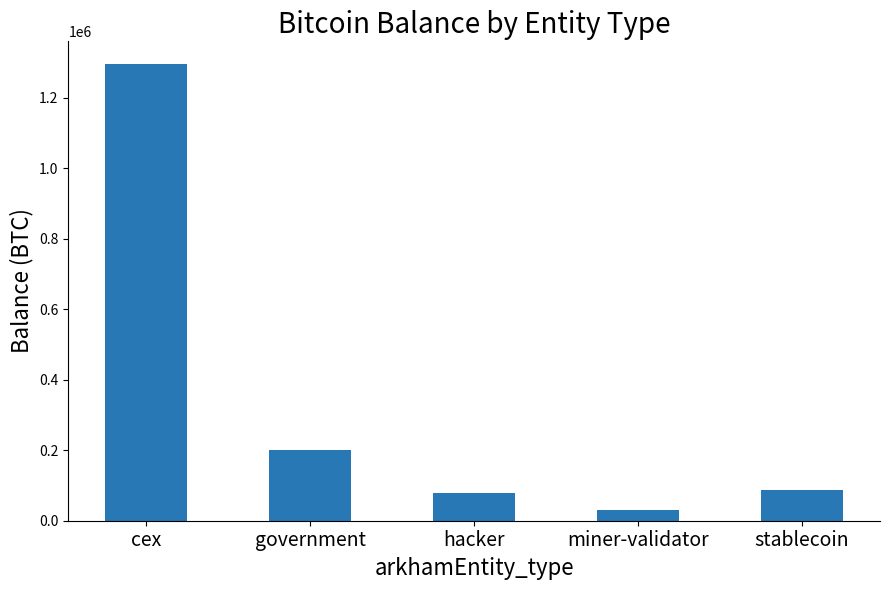

Approximately how many times larger is the value at cex compared to stablecoin?

15.0